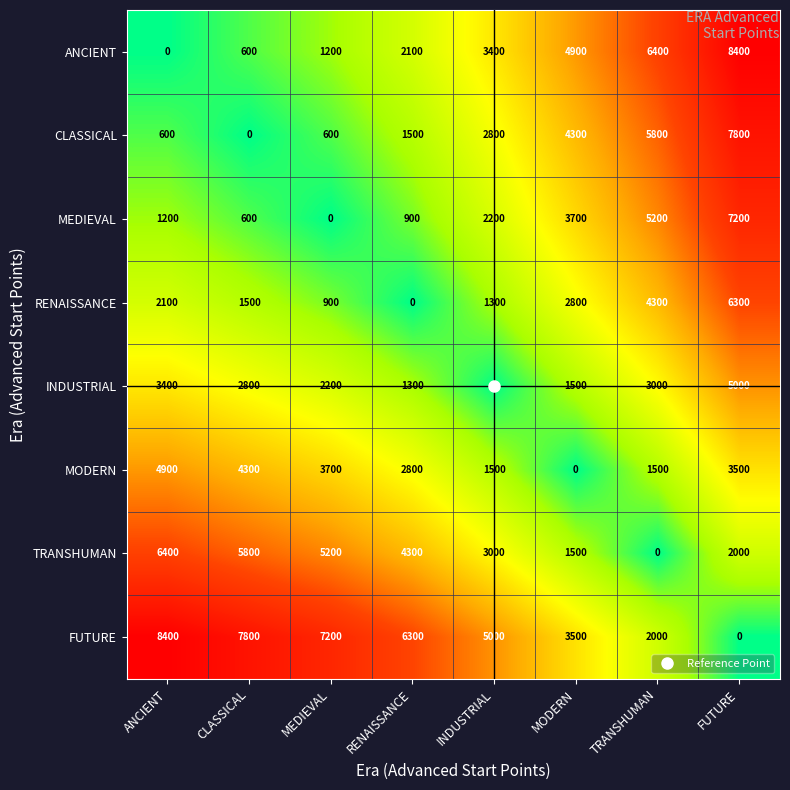

What is the maximum value shown in the chart?

8400